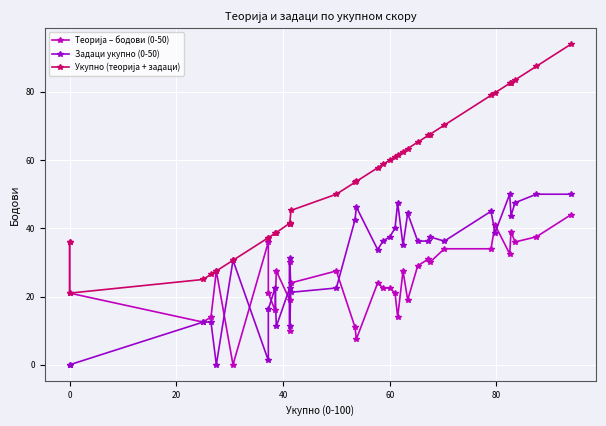

Reading left to right, transcribe all the data shown in this chart.

Теорија – бодови (0-50): 36.0	21.0	12.5	14.0	27.5	0.0	36.0	21.0	16.0	27.5	19.0	30.0	10.0	24.0	27.5	11.0	7.5	24.0	22.5	22.5	21.0	14.0	27.5	19.0	29.0	31.0	30.0	34.0	34.0	41.0	32.5	39.0	36.0	37.5	44.0
Задаци укупно (0-50): 0.0	0.0	12.5	12.5	0.0	30.6	1.2	16.2	22.5	11.2	22.5	11.2	31.2	21.2	22.5	42.5	46.2	33.8	36.2	37.5	40.0	47.5	35.0	44.4	36.2	36.2	37.5	36.2	45.0	38.8	50.0	43.8	47.5	50.0	50.0
Укупно (теорија + задаци): 36.0	21.0	25.0	26.5	27.5	30.6	37.2	37.2	38.5	38.8	41.5	41.2	41.2	45.2	50.0	53.5	53.8	57.8	58.8	60.0	61.0	61.5	62.5	63.4	65.2	67.2	67.5	70.2	79.0	79.8	82.5	82.8	83.5	87.5	94.0